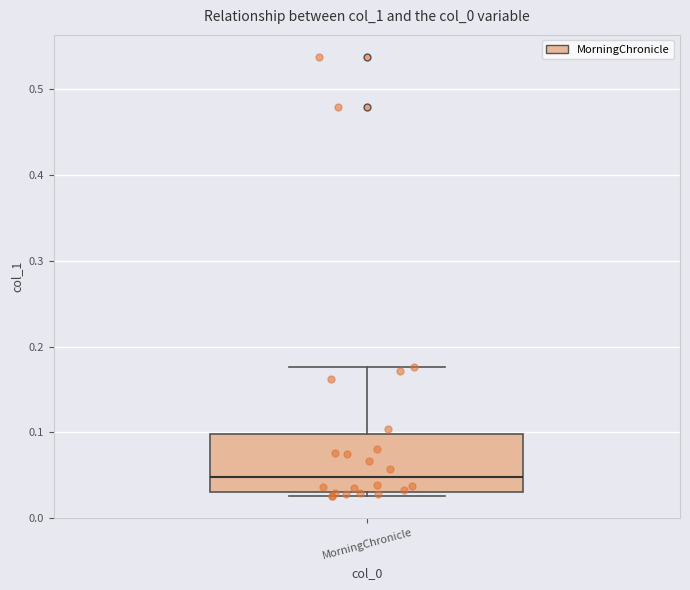

Transcribe this box plot: give where the median line is, the range the box spans, and where the two whiskers end, as read against the y-axis. The values are not printed on the chart, so give them approximately, as read against the axis.

median 0.05, box 0.03 to 0.10, whiskers 0.03 (just below the box's lower edge) to 0.18